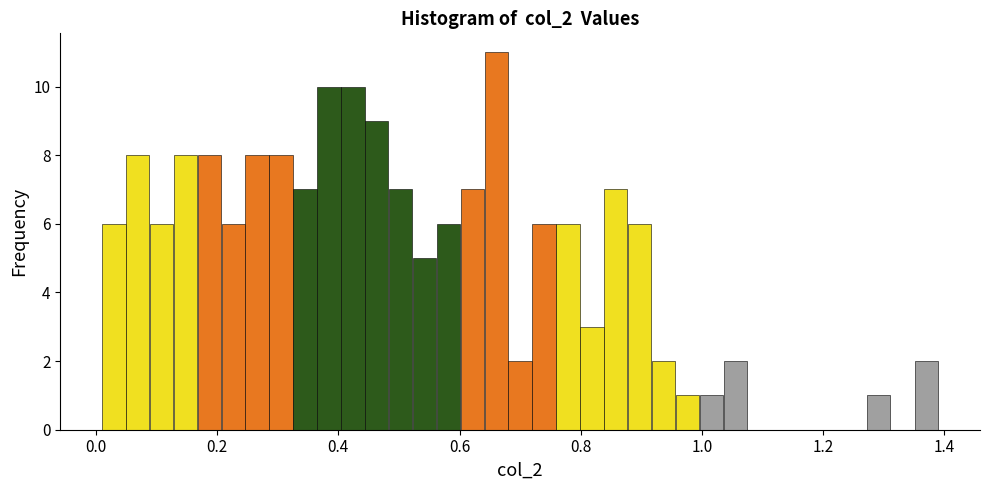

Around what value on the x-axis is the tallest bar? Give the approximate position of its centre, as read against the axis.

0.66